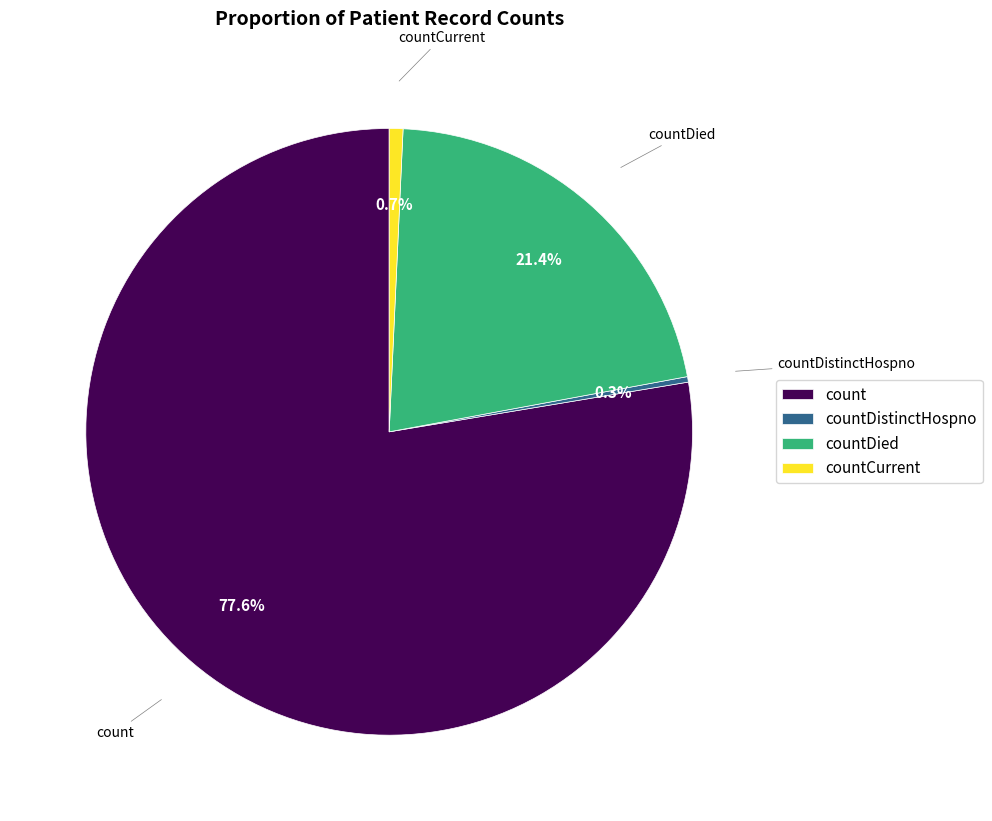

Is there a majority slice in this chart?

Yes